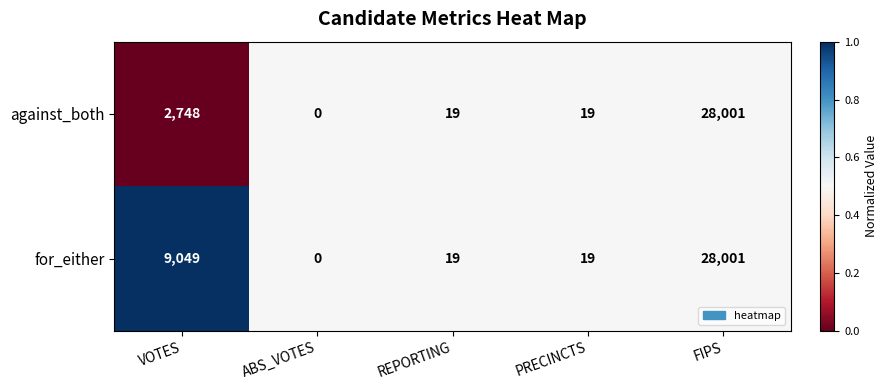

What is the sum of all against_both values?

30787